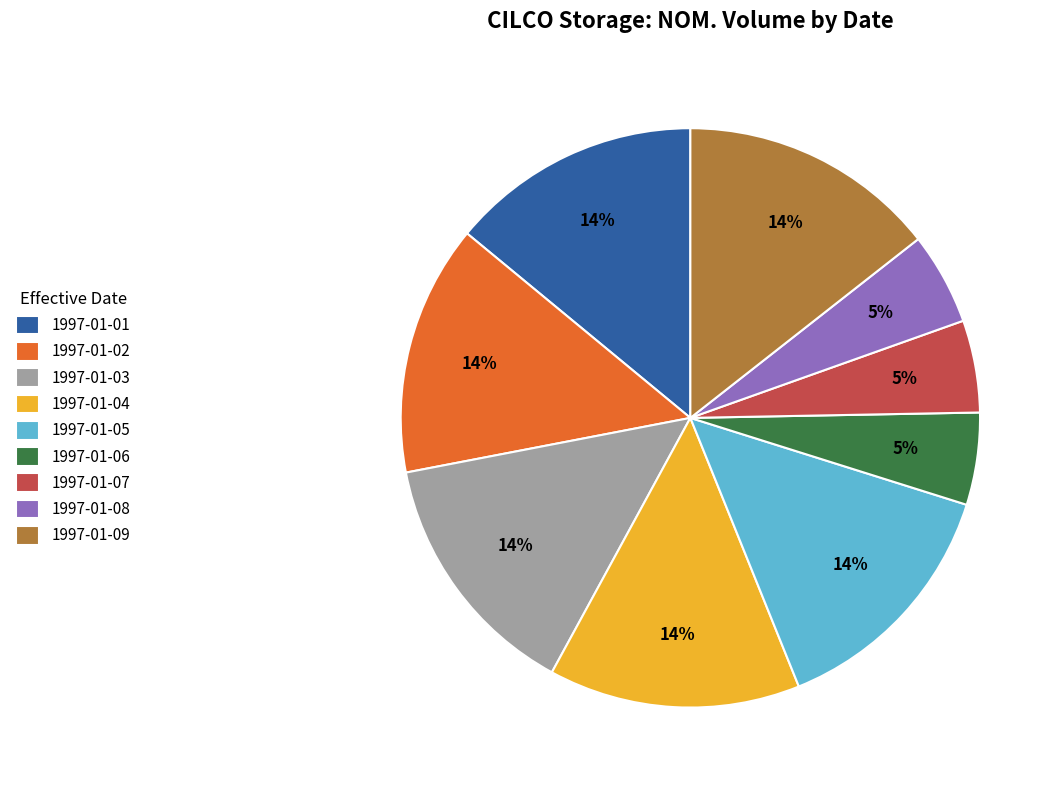

Count the number of slices in the pie.

9